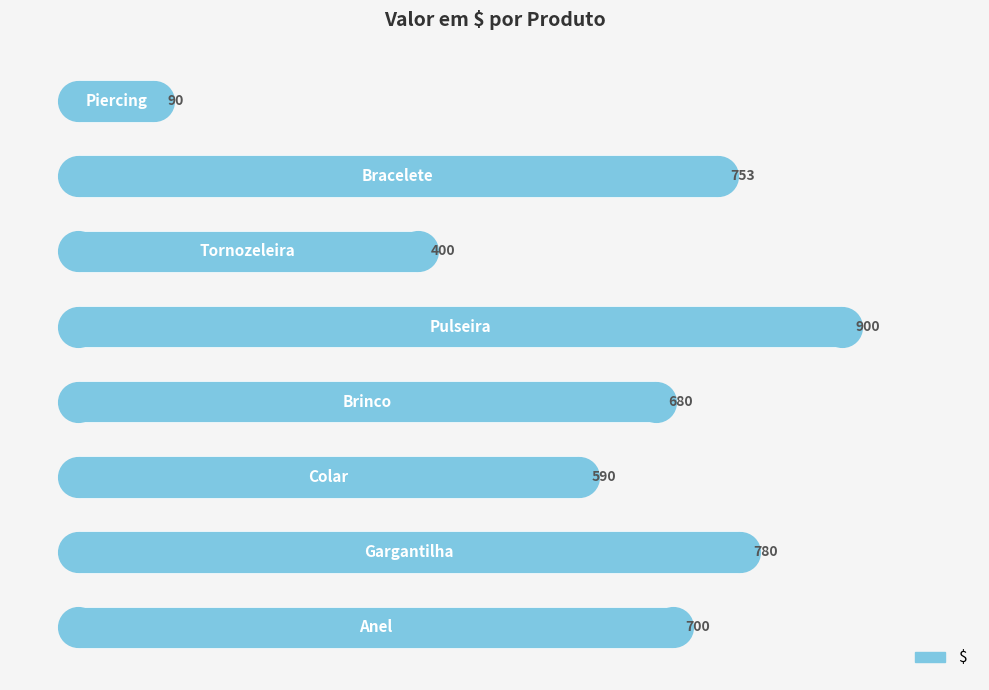

What is the sum of all values?

4893